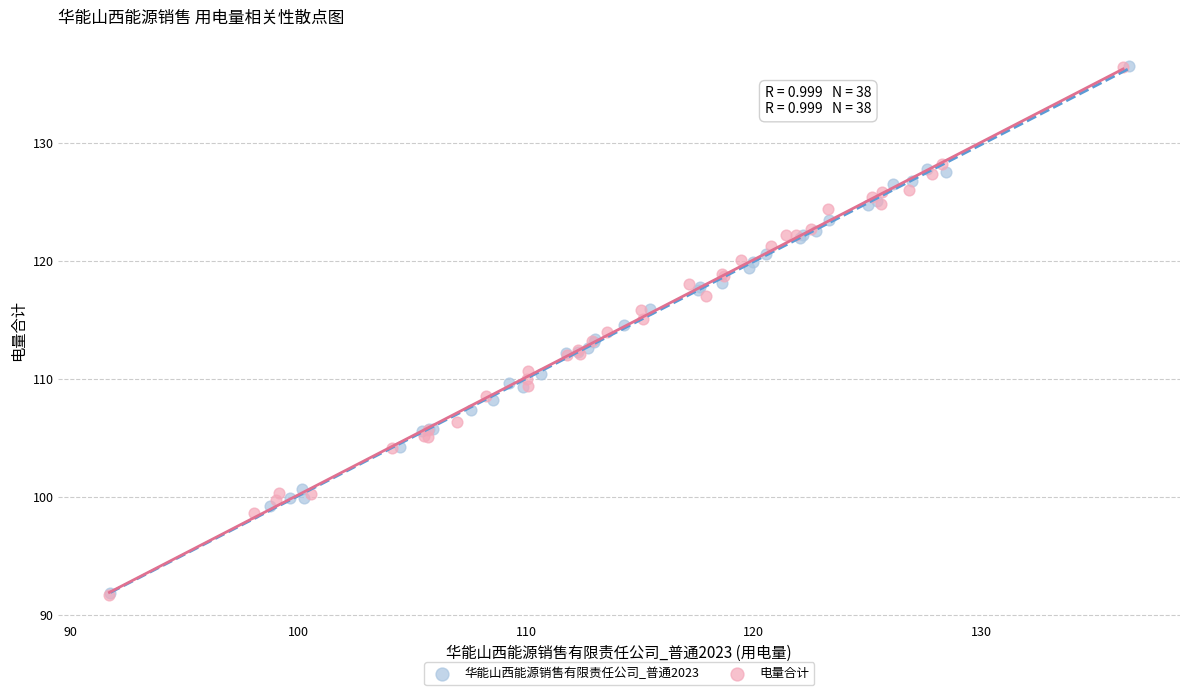

Which series has the widest spread of Y values?

电量合计